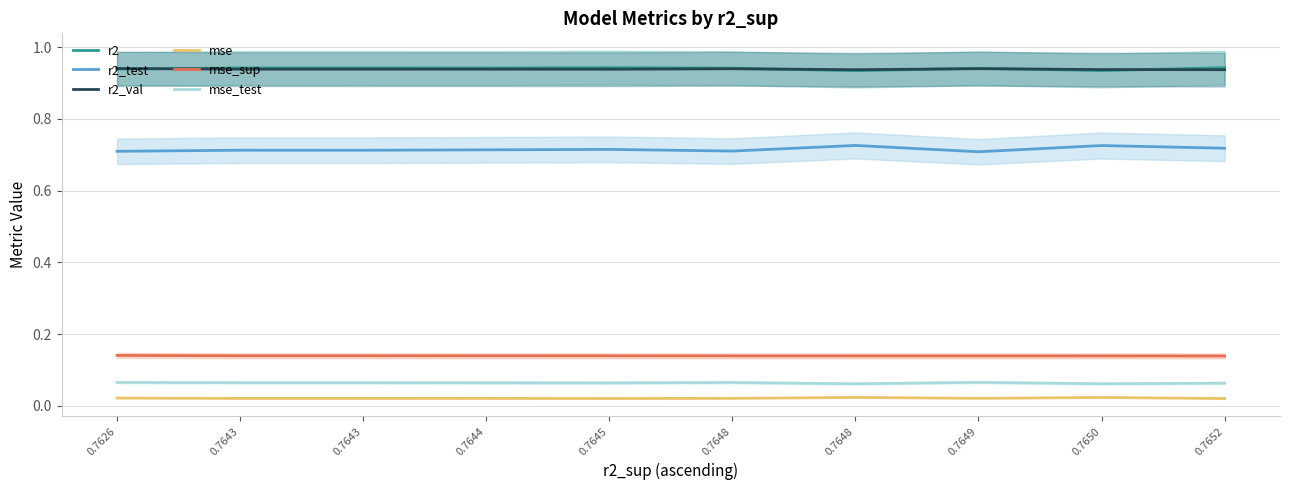

The mse_test series shows 0.1 at 0.7648. True or false?

True